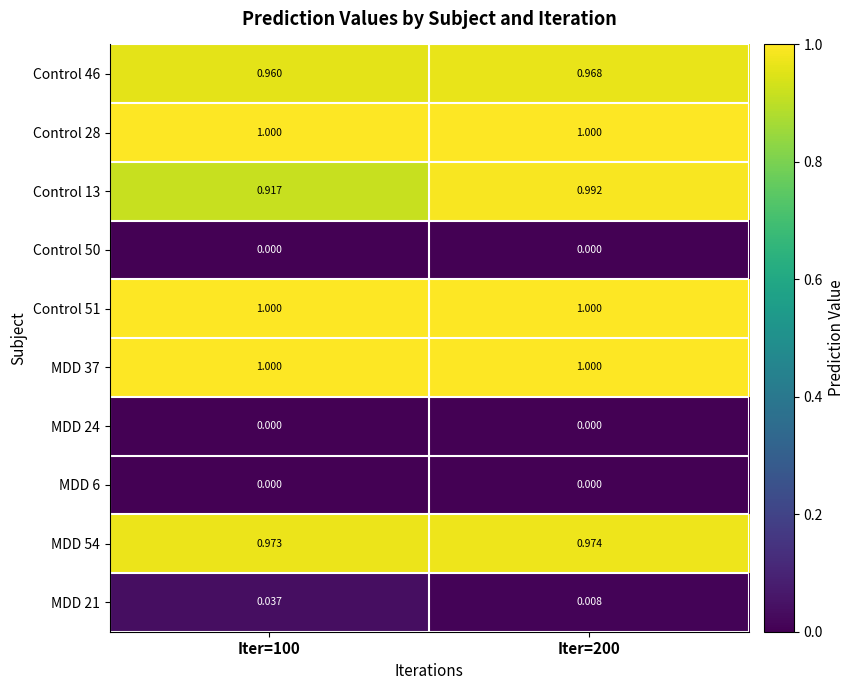

How many data points does each series have?

2